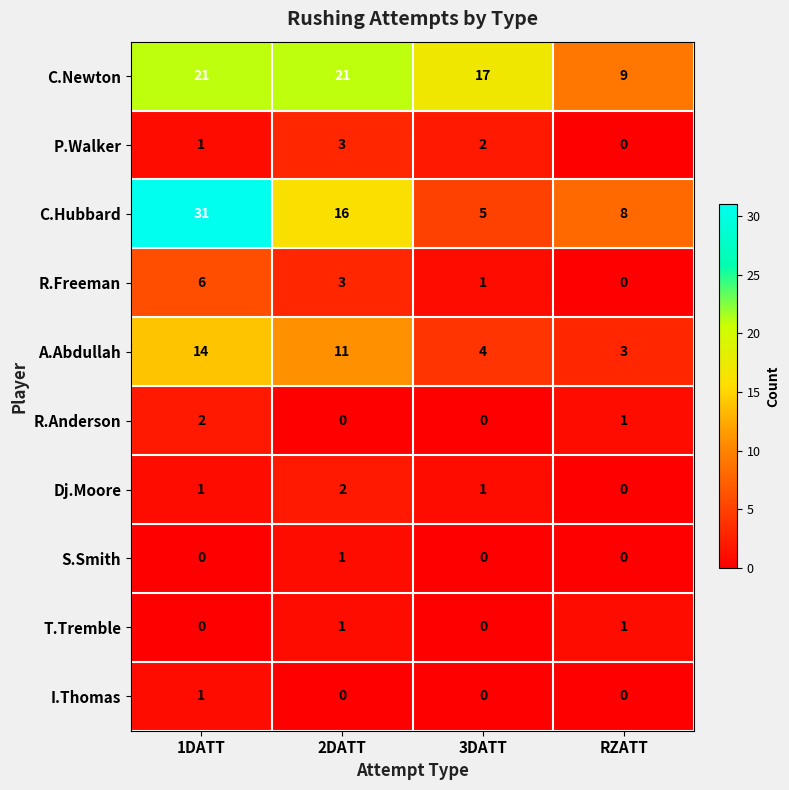

The S.Smith series shows -1 at RZATT. True or false?

False